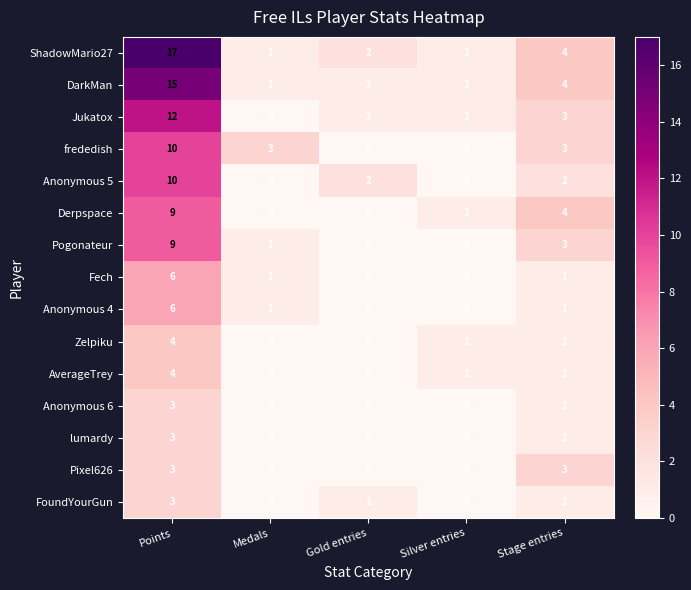

How many series are shown in this chart?

15